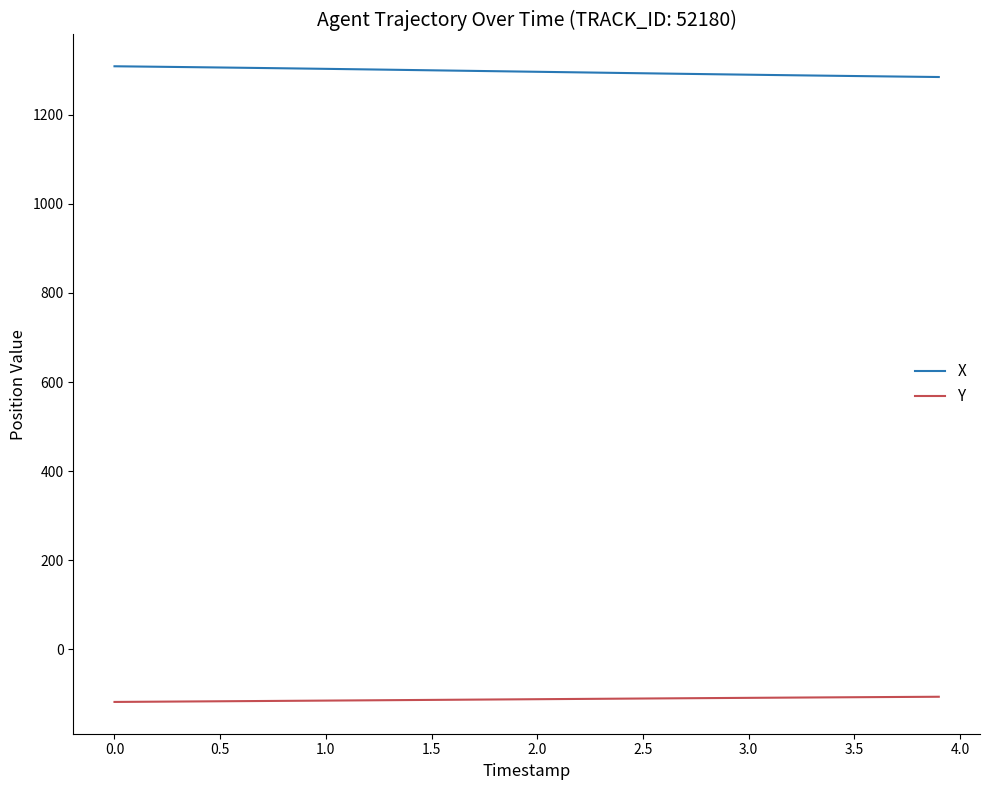

Rank the series by their maximum value, from lowest to highest.

Y, X